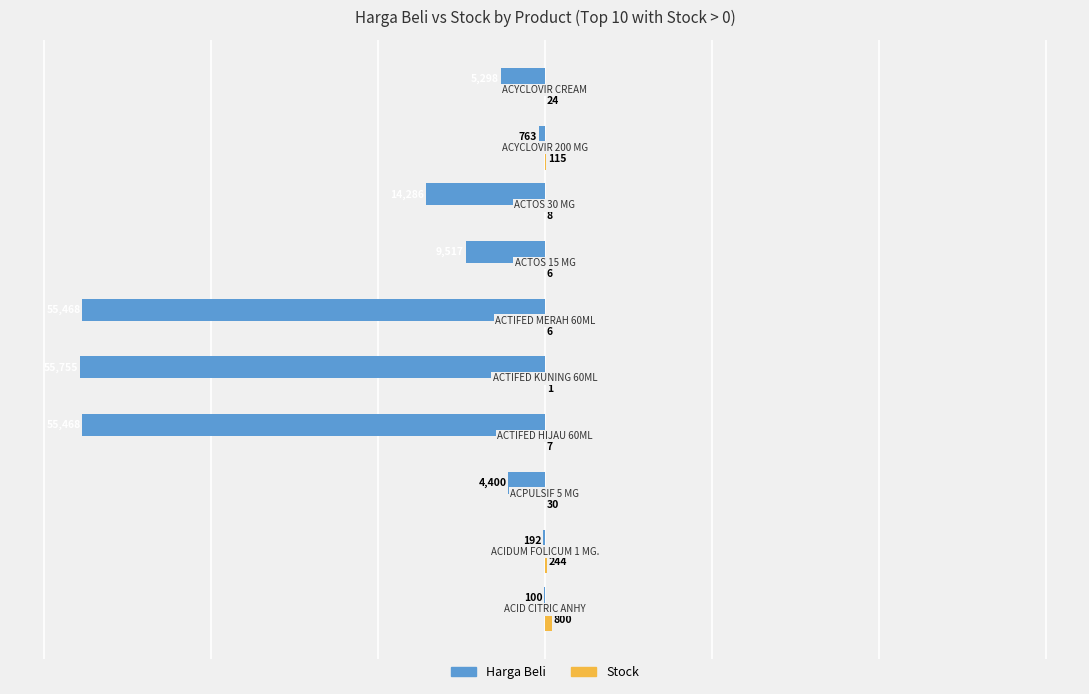

Count the number of data series in this chart.

2